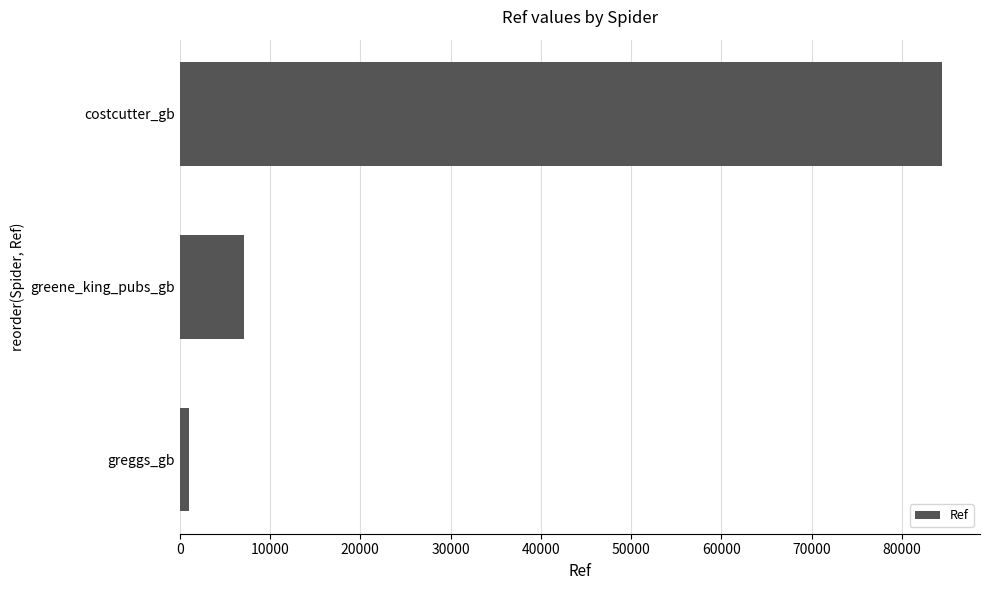

The value at costcutter_gb is 84445. True or false?

True